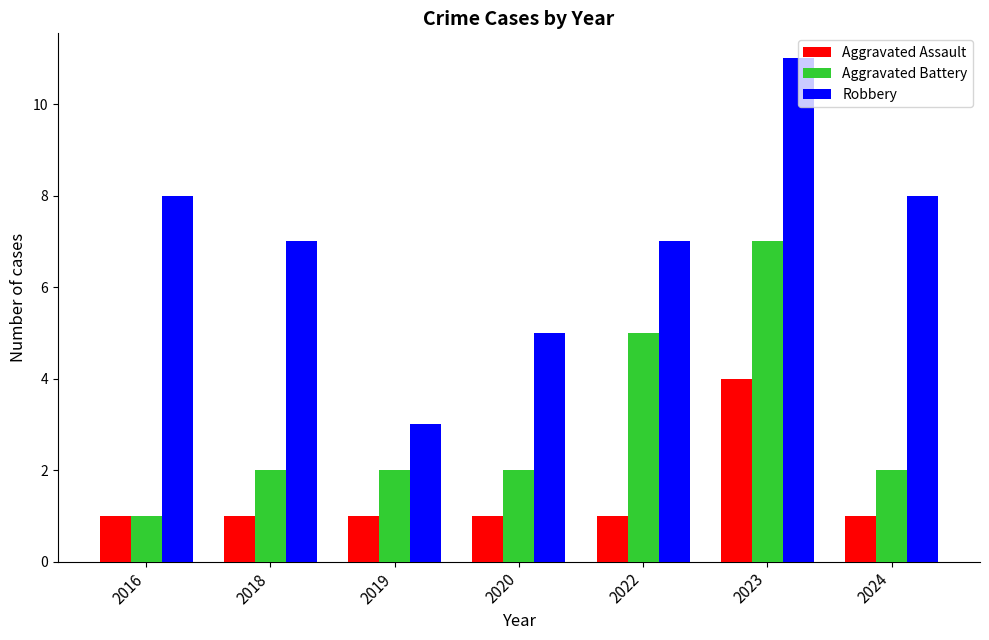

What is the difference between the maximum and minimum values in the Aggravated Assault series?

3